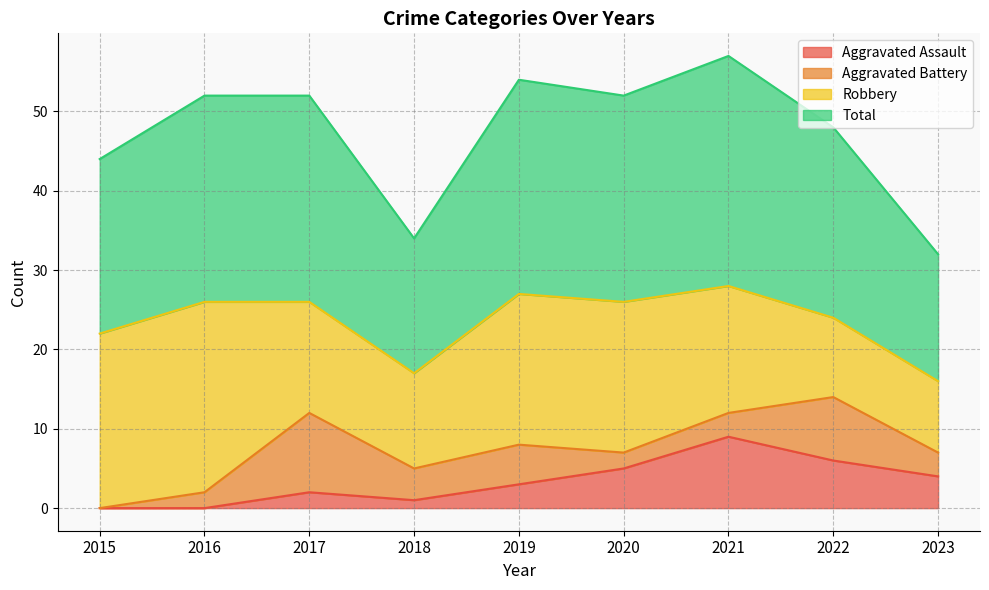

Rank the categories by Aggravated Assault value from lowest to highest.

2015, 2016, 2018, 2017, 2019, 2023, 2020, 2022, 2021